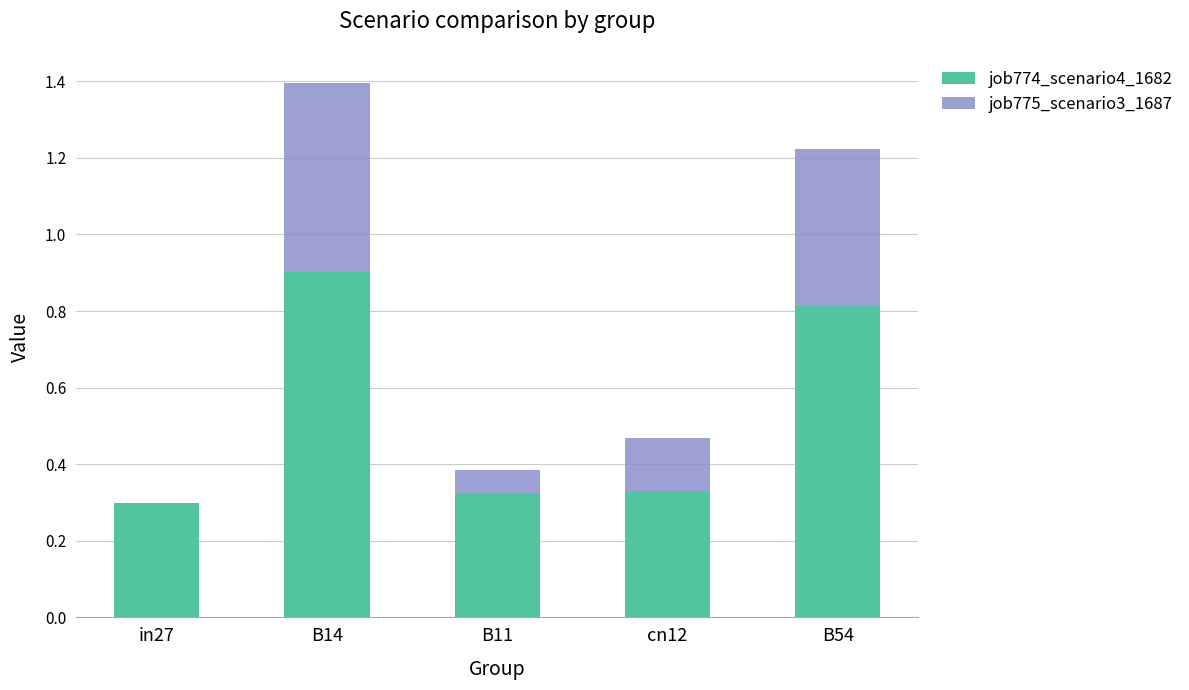

What is the total value across all series at B11?

0.4